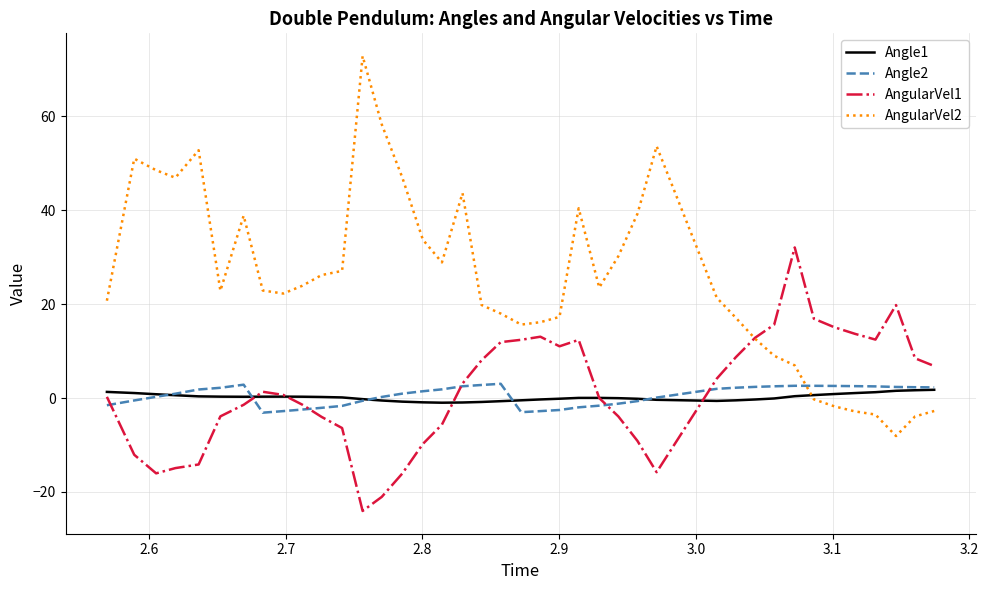

How many lines are shown in the chart?

4